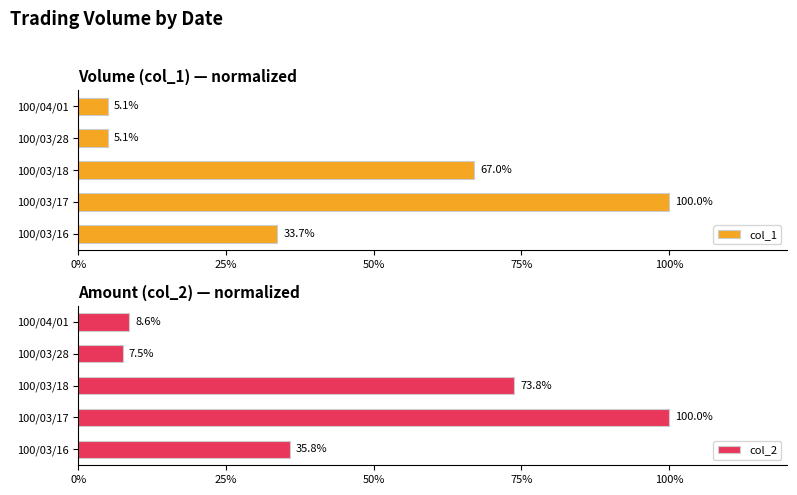

What is the lowest value of the col_1 series?

5.1